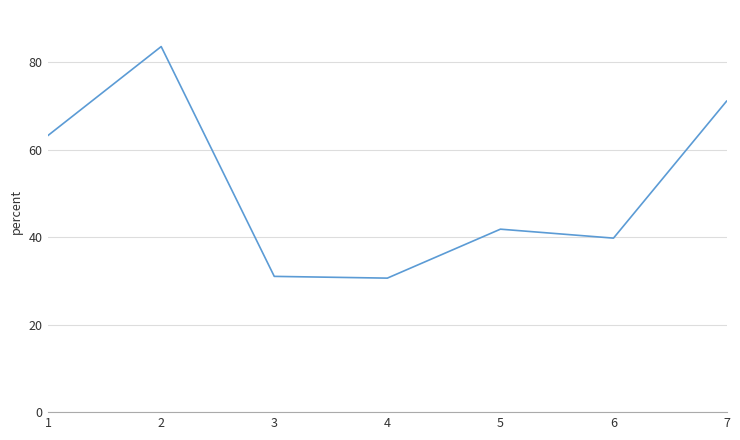

What is the difference between the maximum and minimum values?

53.0